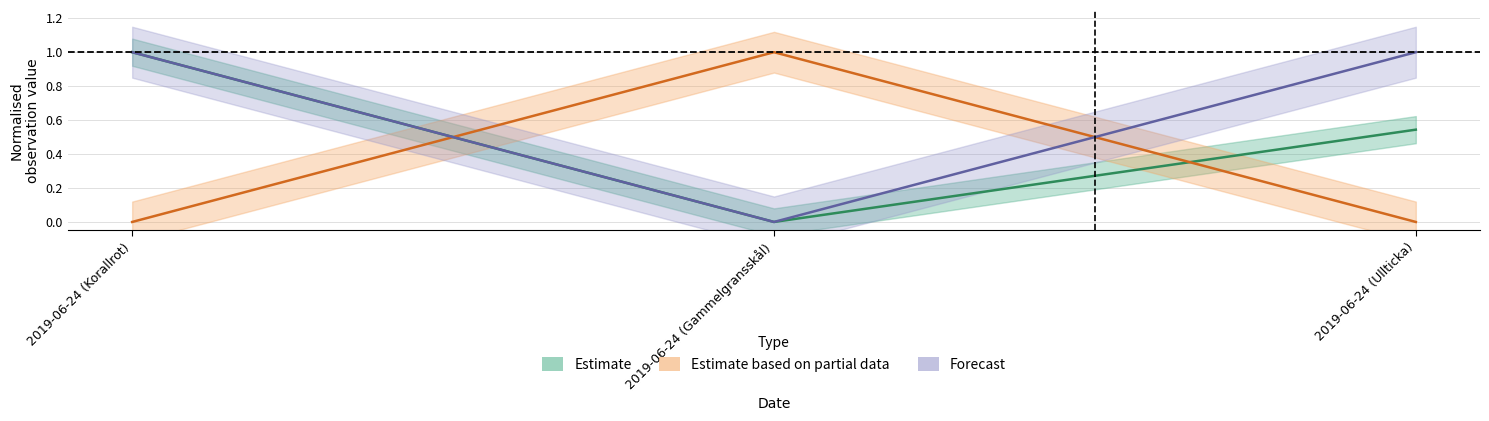

How many distinct data groups are displayed?

3